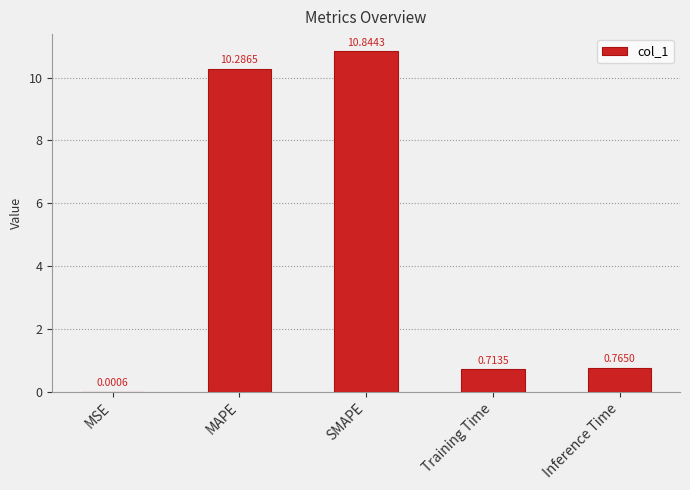

Which has a higher value, MSE or SMAPE?

SMAPE